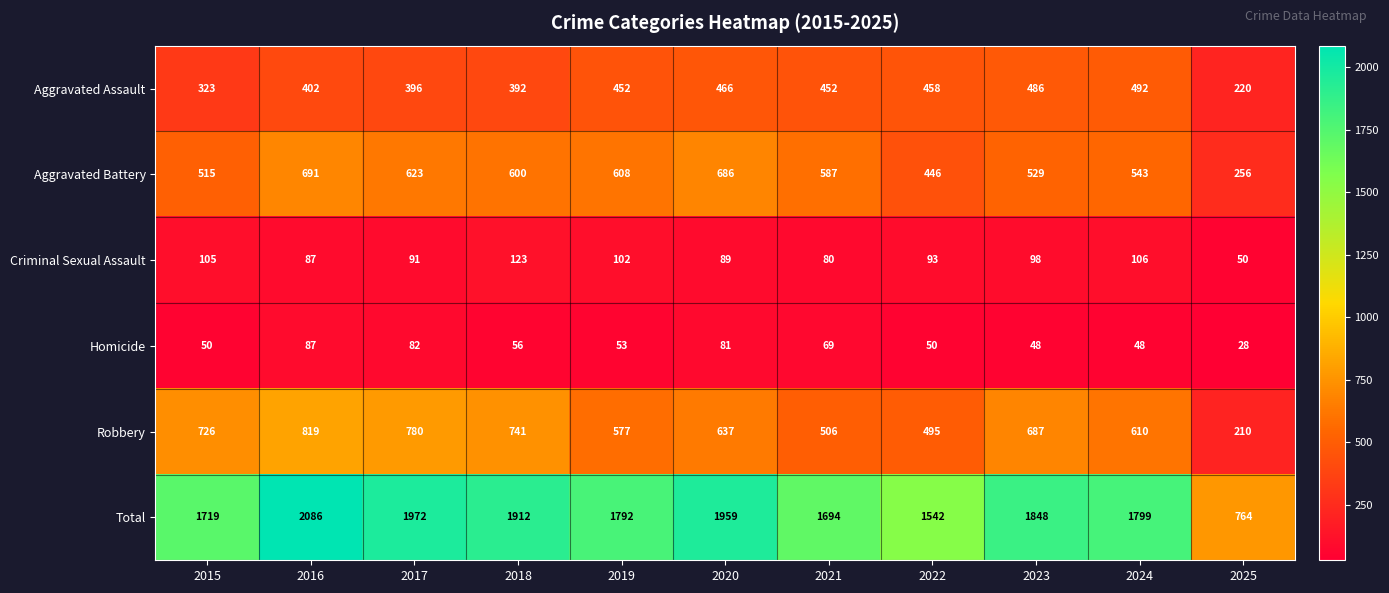

How many categories are shown in the chart?

11